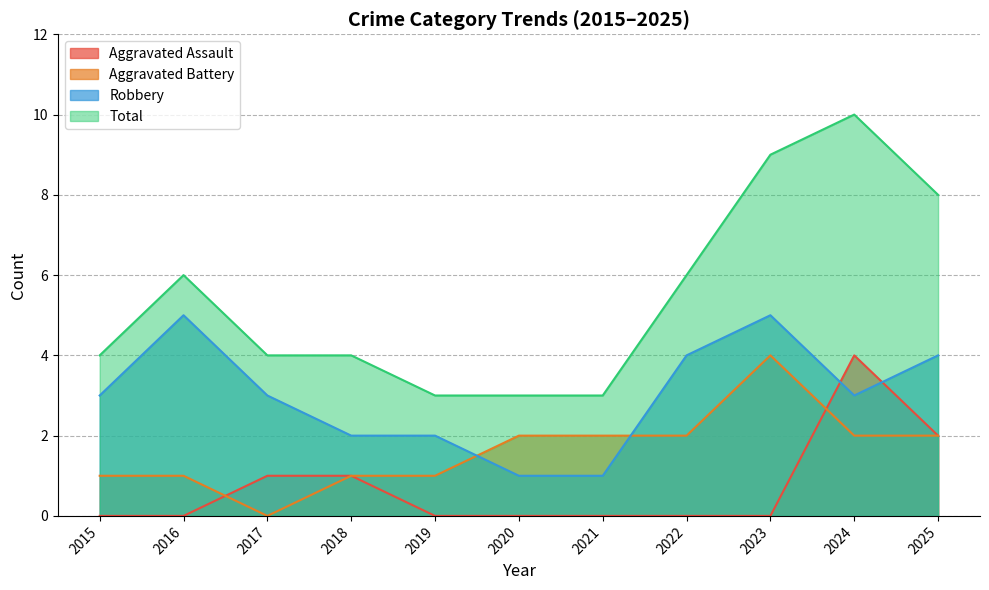

Rank the series at 2015 from highest to lowest value.

Total, Robbery, Aggravated Battery, Aggravated Assault